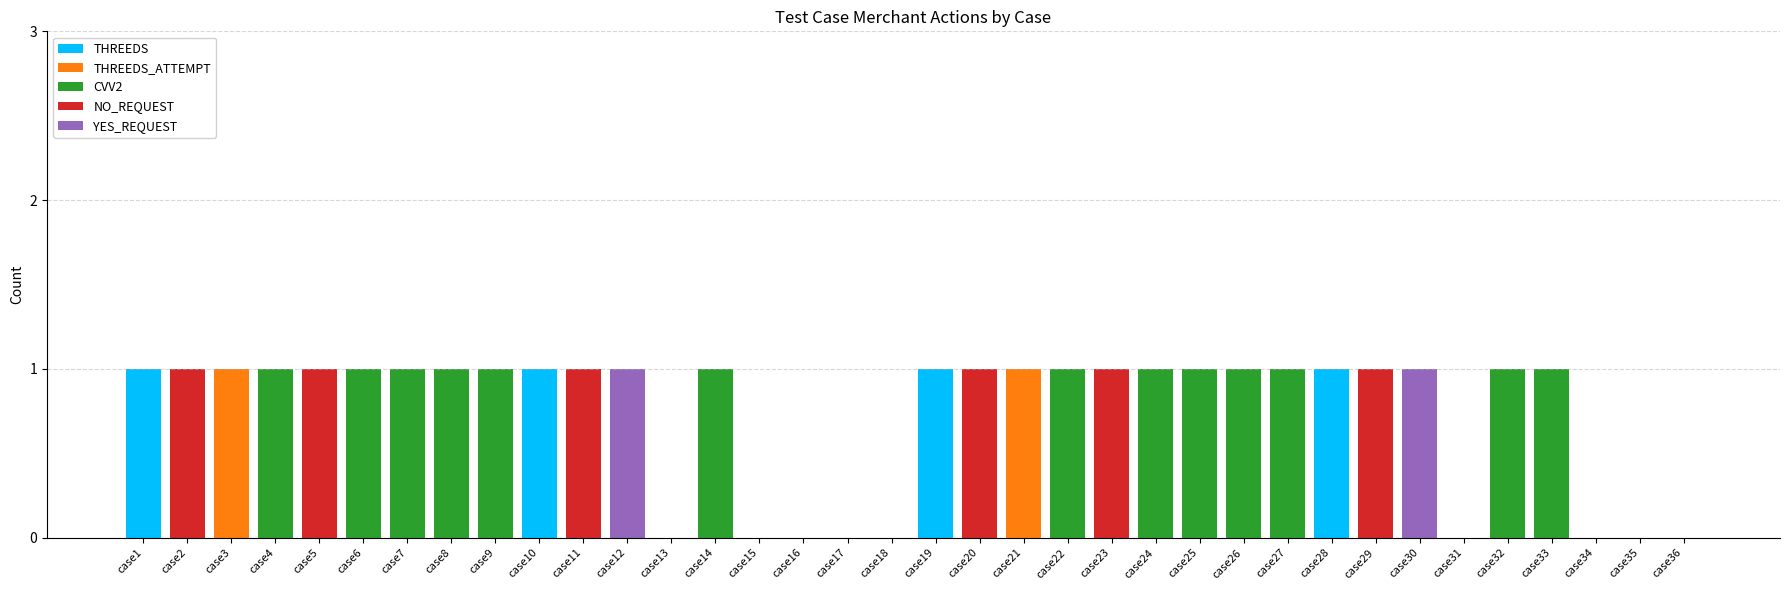

True or false: THREEDS has a value of 0 at case32.

True